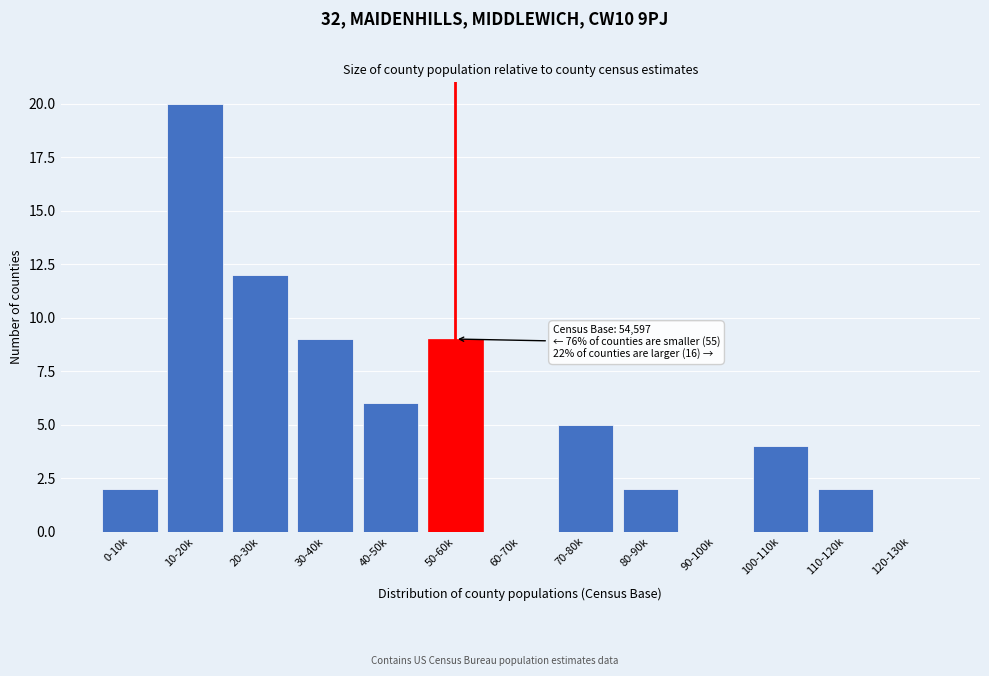

Reading left to right, what are all the values shown in this chart?

0-10k=2	10-20k=20	20-30k=12	30-40k=9	40-50k=6	50-60k=9	60-70k=0	70-80k=5	80-90k=2	90-100k=0	100-110k=4	110-120k=2	120-130k=0